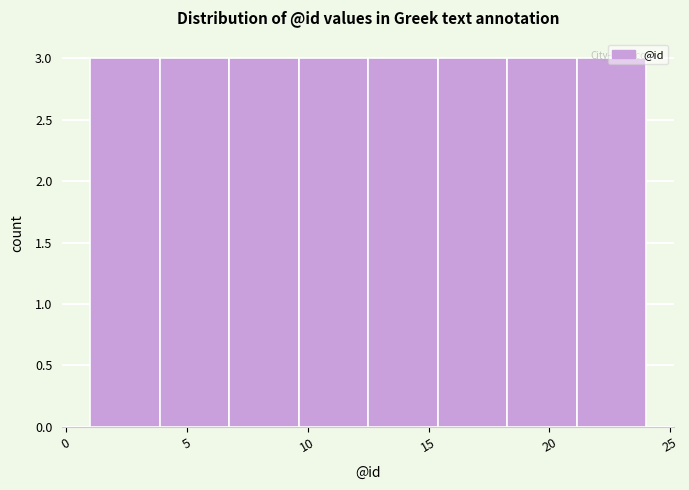

Reading left to right, transcribe this chart: for each bar, give the range it covers on the x-axis and its height. Neither the bar edges nor the heights are printed on the chart, so give them approximately, as read against the axes.

1.0 to 4.0: 3
4.0 to 7.0: 3
7.0 to 9.5: 3
9.5 to 12.5: 3
12.5 to 15.5: 3
15.5 to 18.5: 3
18.5 to 21.0: 3
21.0 to 24.0: 3